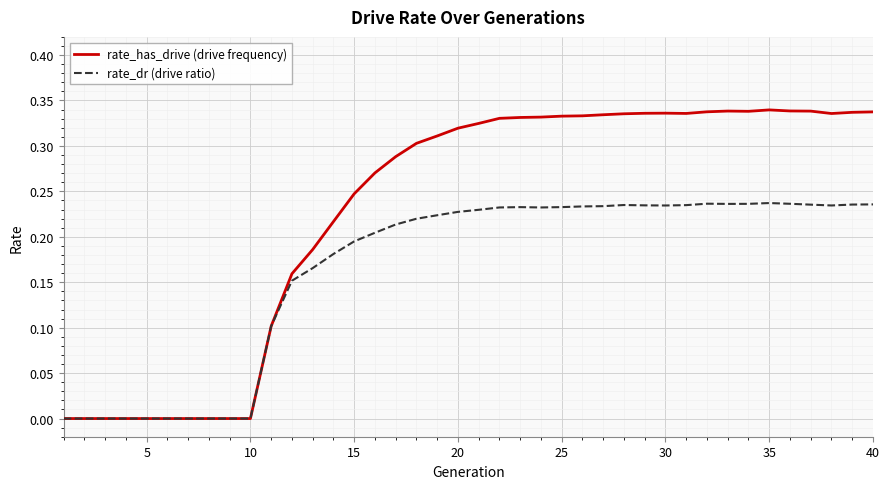

Which series has the widest spread of values?

rate_has_drive (drive frequency)